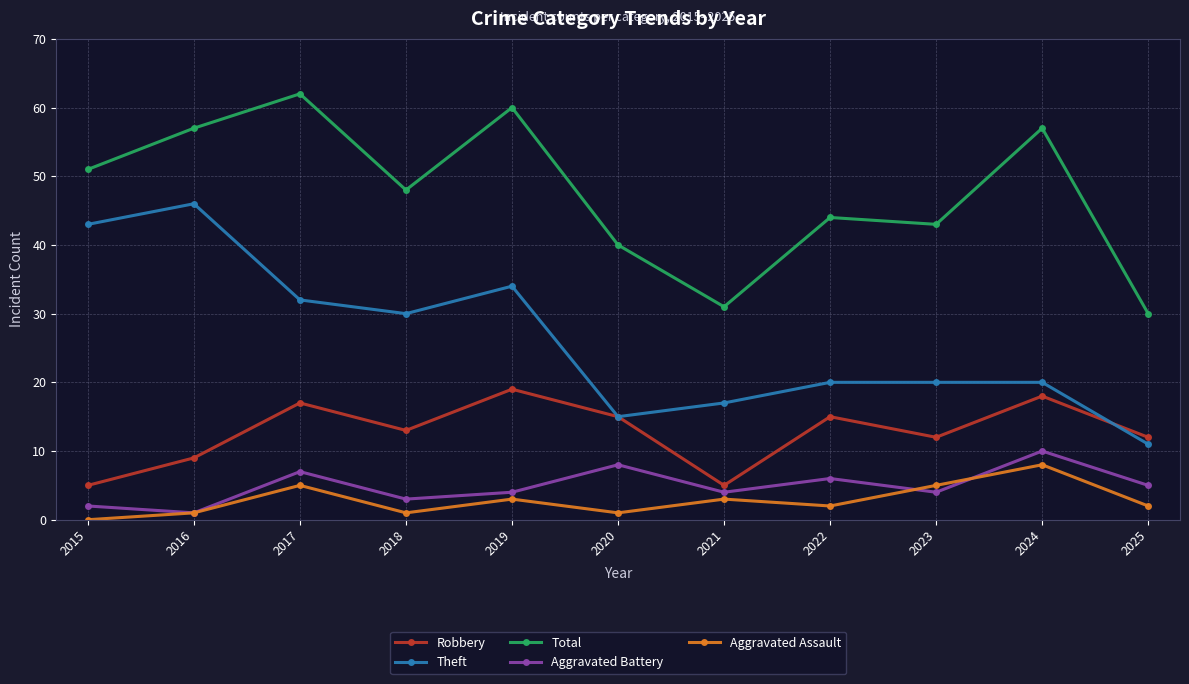

What is the total value across all series at 2020?

79